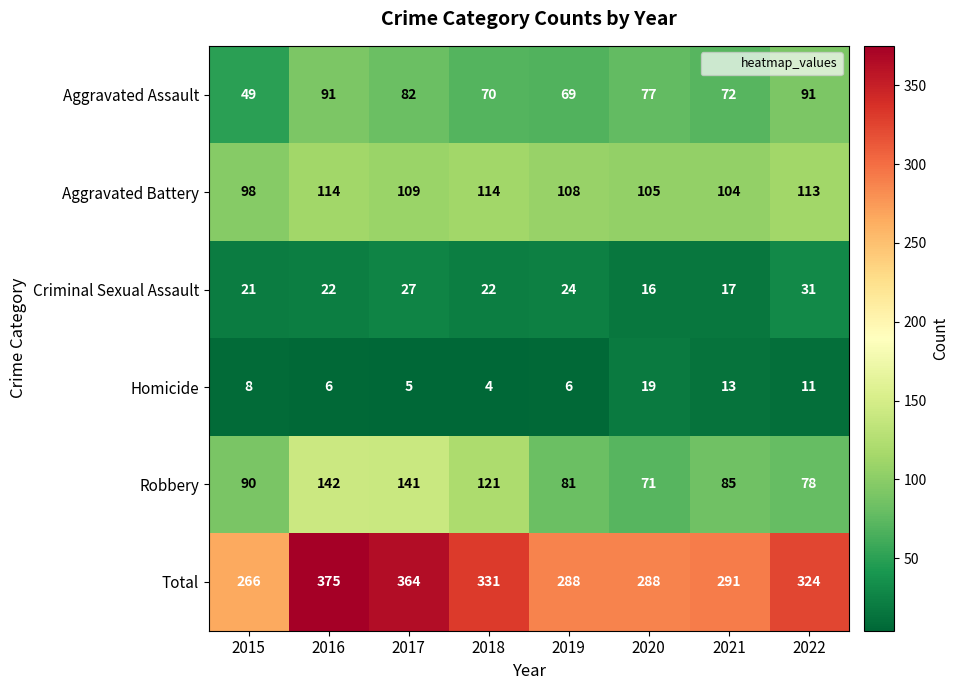

What is the minimum value shown in the chart?

4